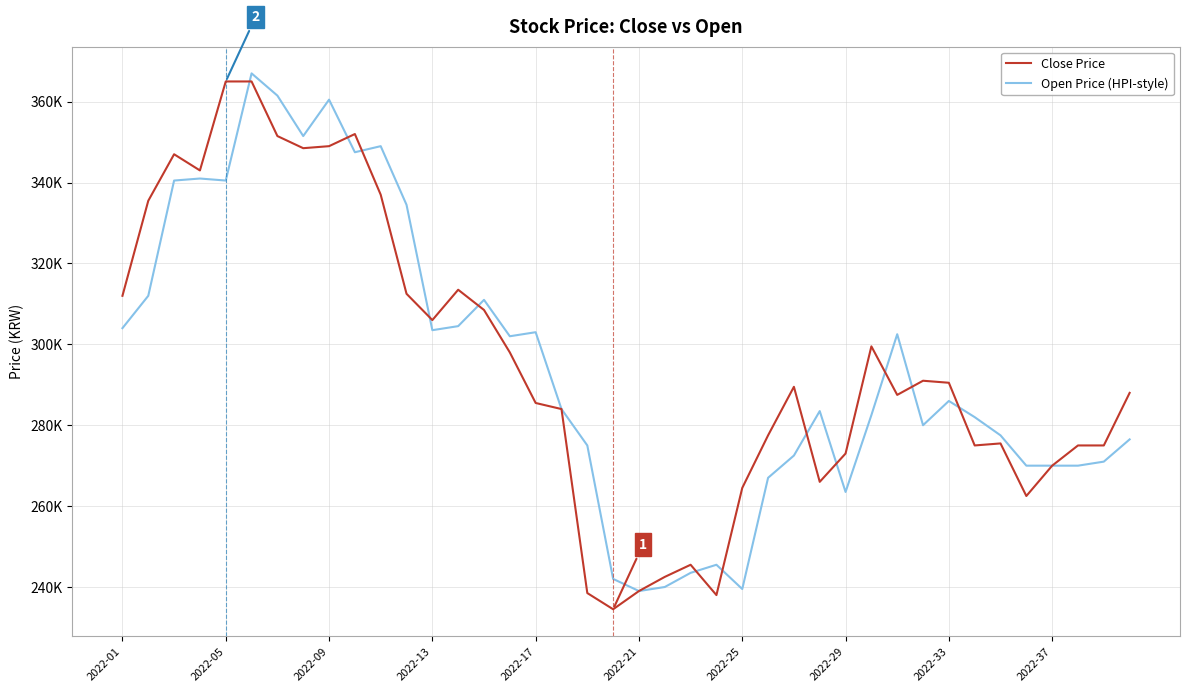

What is the difference between the maximum and minimum values in the Close Price series?

130500